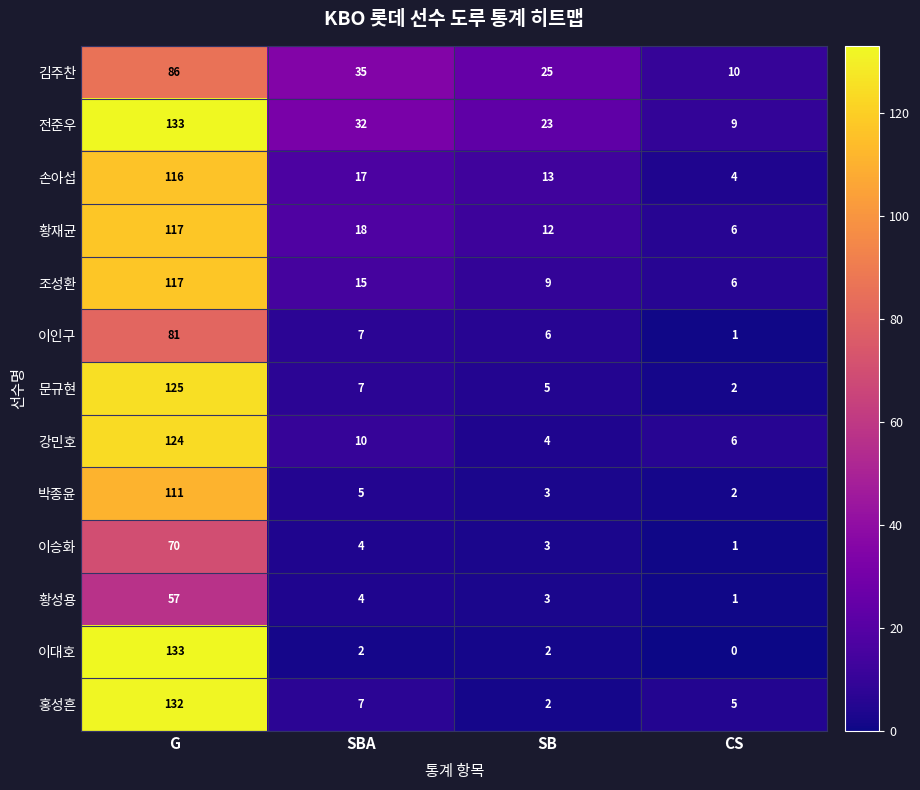

The value of 김주찬 at SBA is 56. True or false?

False